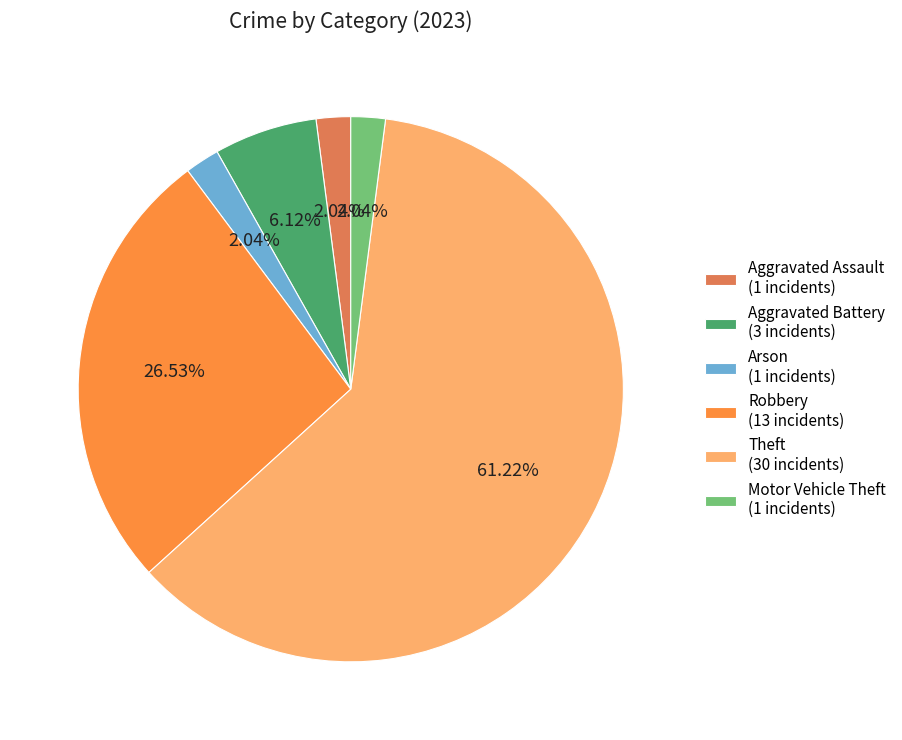

Between Robbery (13 incidents) and Aggravated Assault (1 incidents), which is larger?

Robbery (13 incidents)